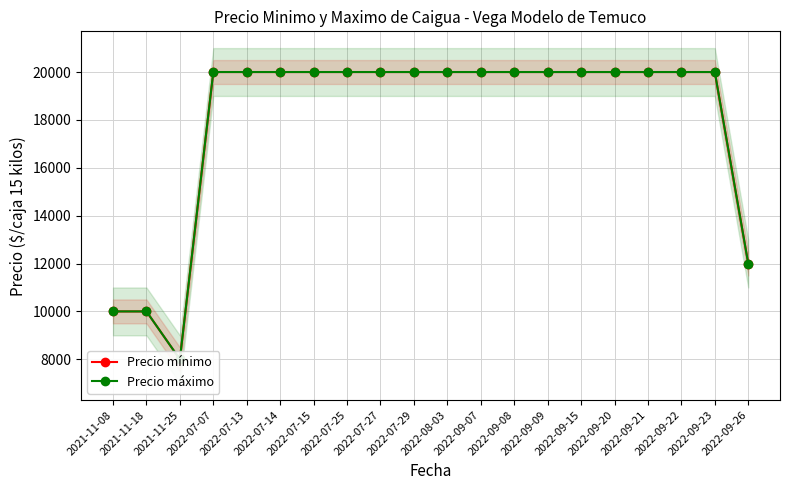

What position from the left is 2022-07-13?

5